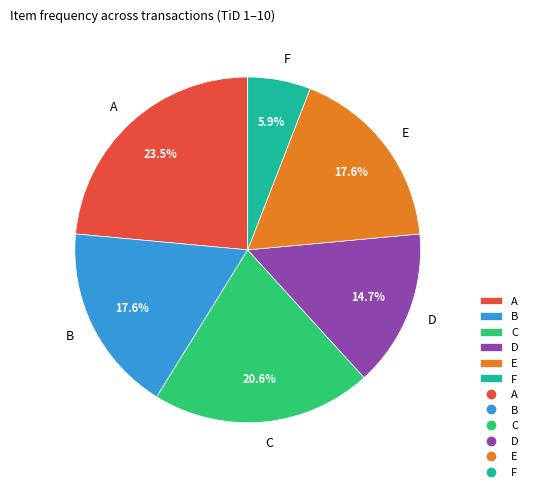

What is the largest slice in the pie chart?

A